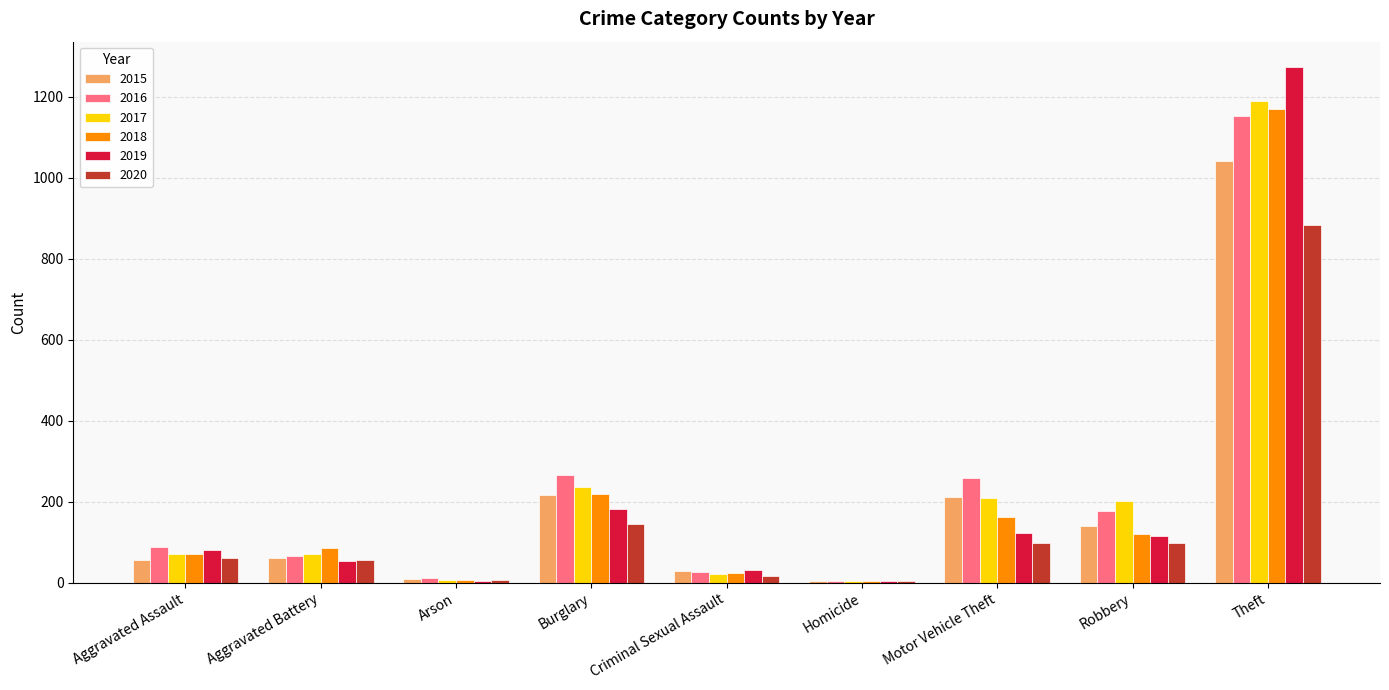

The 2019 series shows 62 at Motor Vehicle Theft. True or false?

False